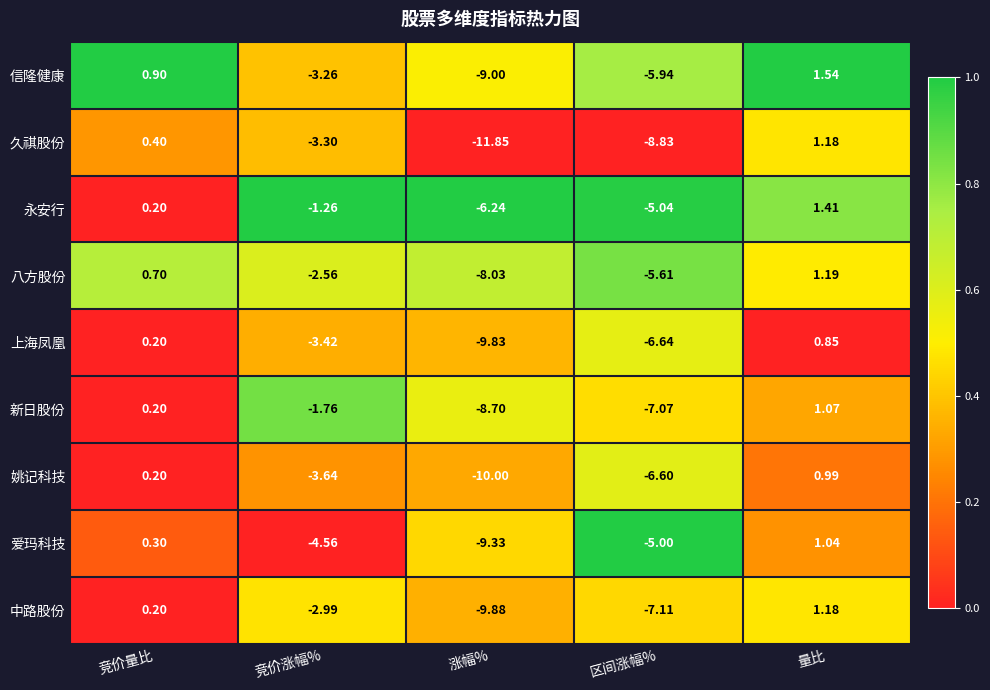

At which label is 上海凤凰 closest to -4?

竞价涨幅%